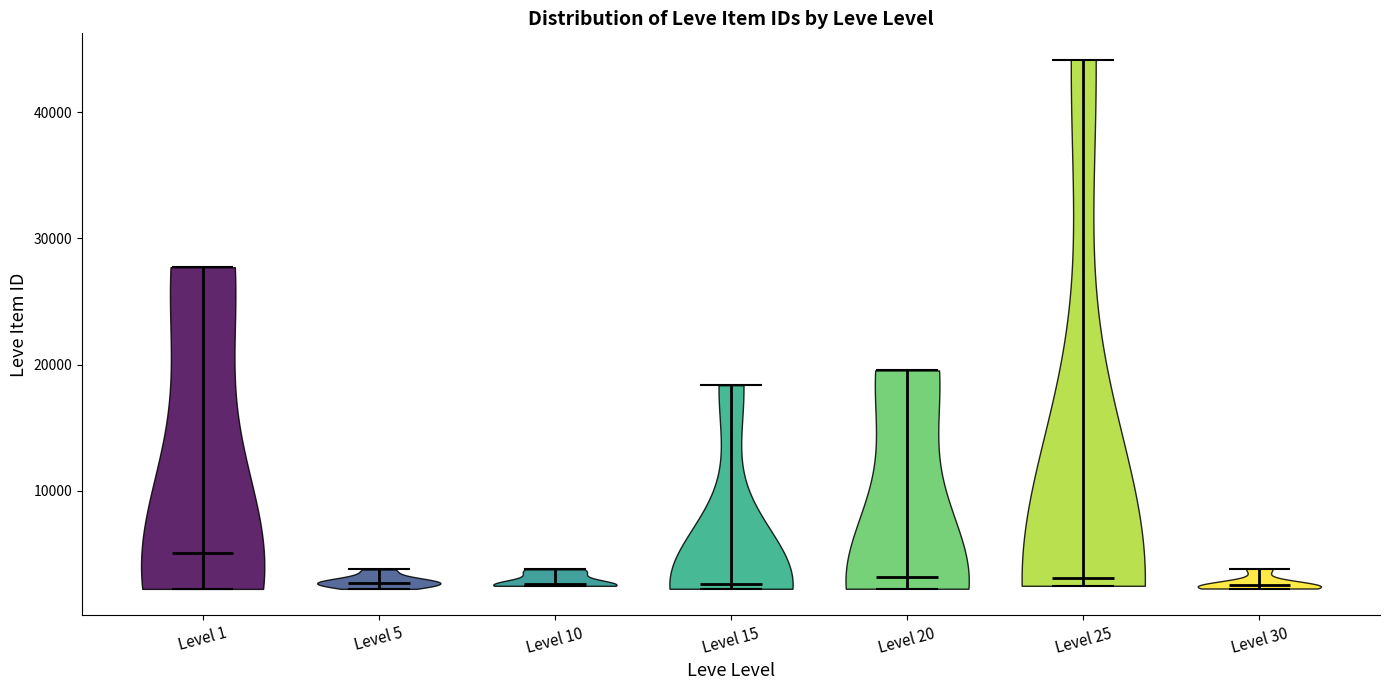

Reading left to right, read every violin against the y-axis: where its median line is, and the lowest and highest points it reaches. The values are not printed on the chart, so give them approximately, as read against the axis.

Level 1: median line 5000, lowest point 2000, highest point 28000
Level 5: median line 3000, lowest point 2000, highest point 4000
Level 10: median line 3000, lowest point 2000, highest point 4000
Level 15: median line 3000, lowest point 2000, highest point 18000
Level 20: median line 3000, lowest point 2000, highest point 20000
Level 25: median line 3000, lowest point 2000, highest point 44000
Level 30: median line 3000, lowest point 2000, highest point 4000